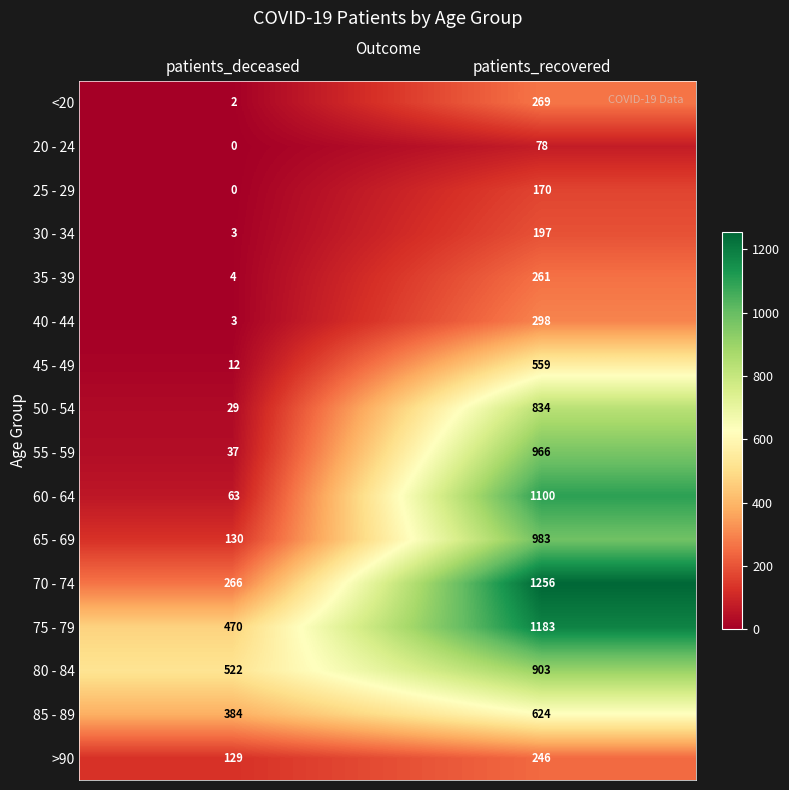

How many data points does each series have?

2